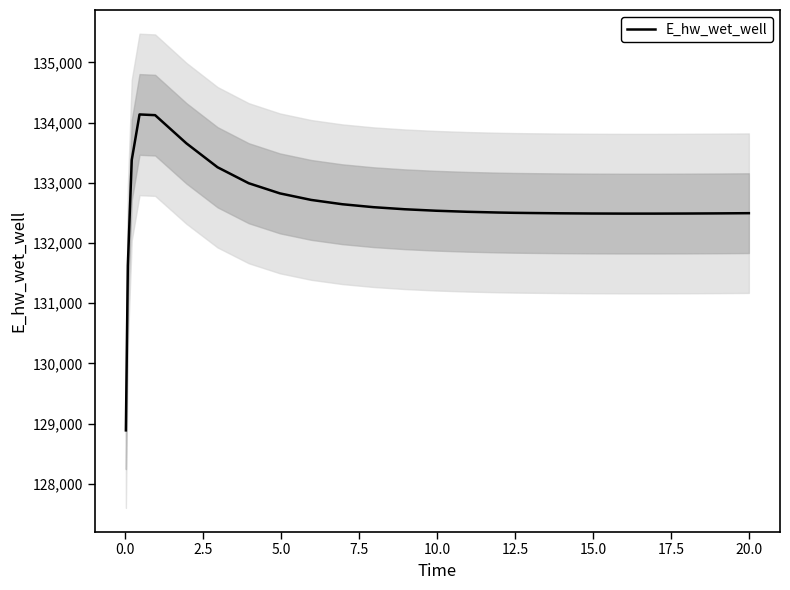

How many values are below 132518?

13